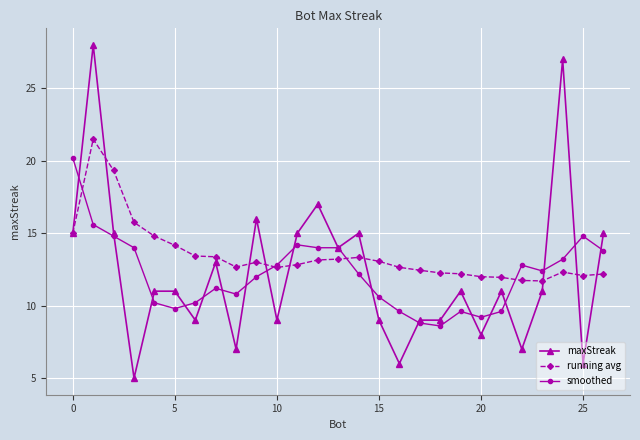

List the series in order of their peak value, lowest first.

smoothed, running avg, maxStreak